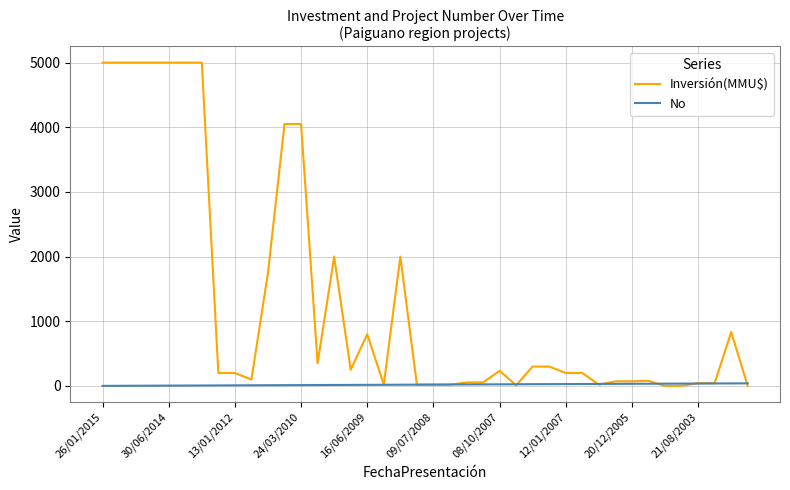

List the series in order of their peak value, highest first.

Inversión(MMU$), No